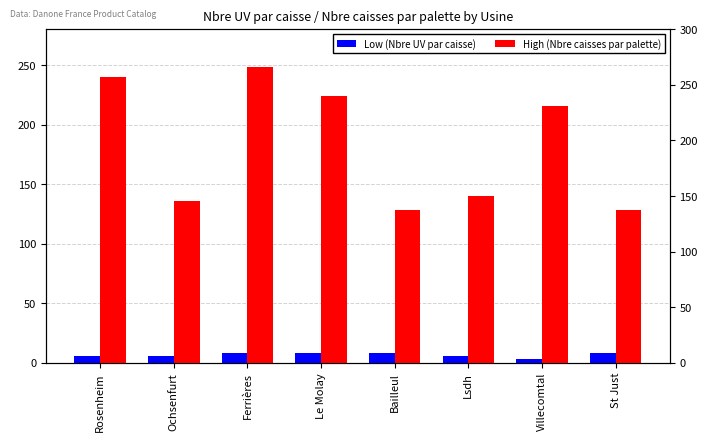

Which series has the widest spread of values?

High (Nbre caisses par palette)